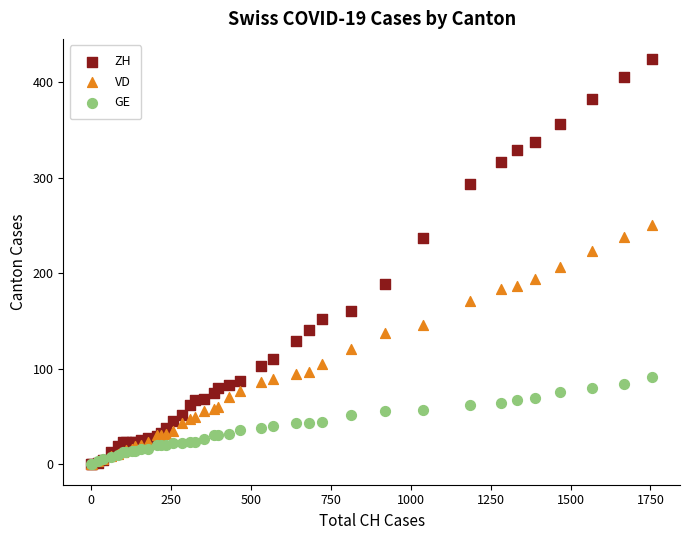

What are all the series names shown in the legend?

ZH, VD, GE